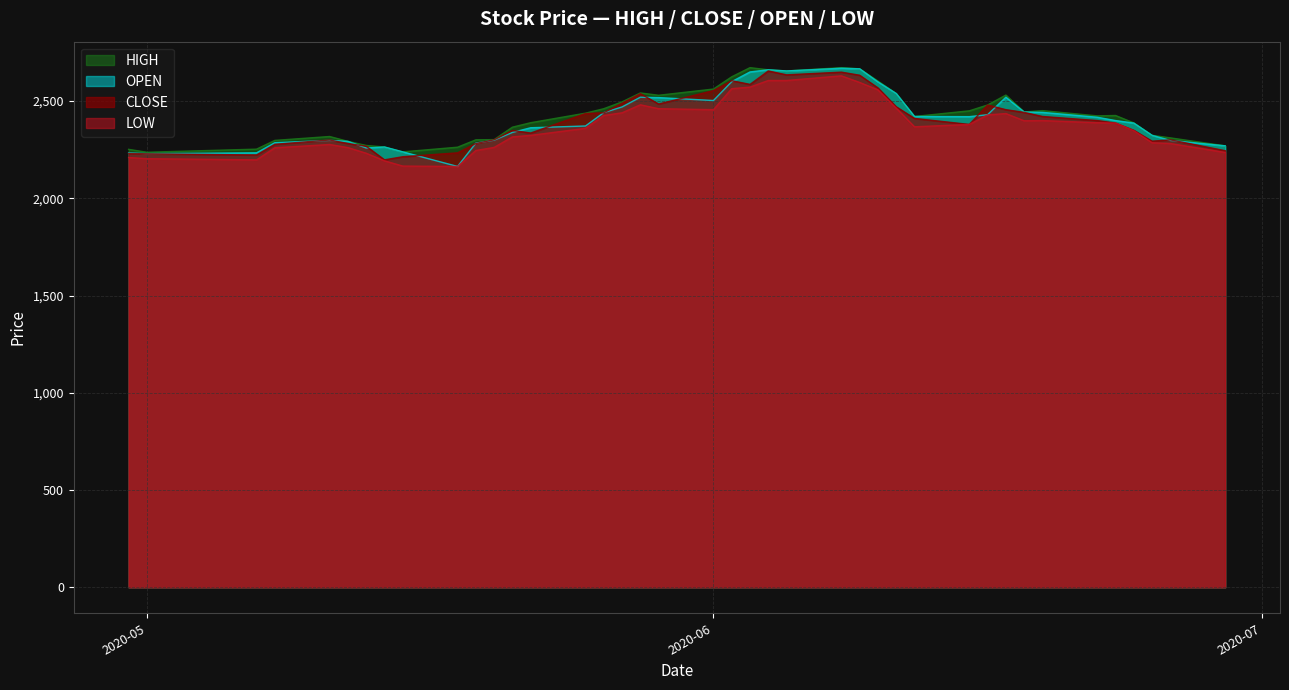

Which series changed the most between 1 and 32?

CLOSE